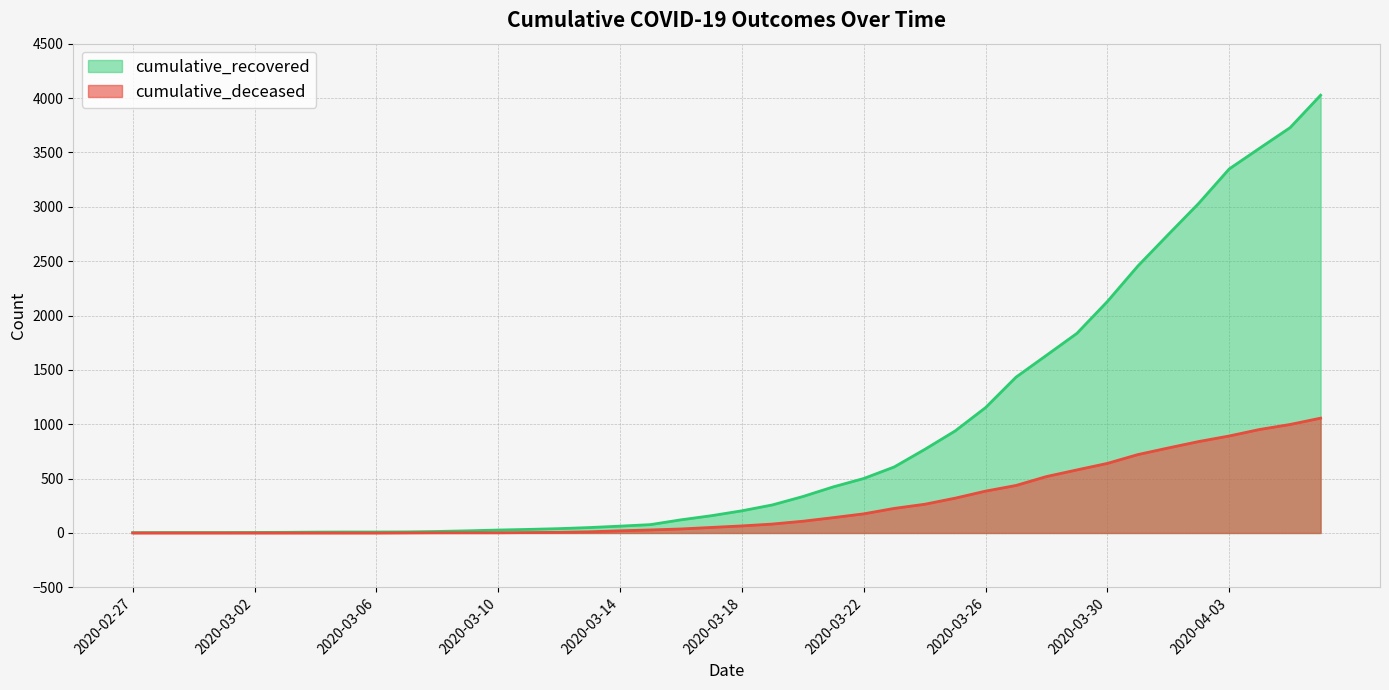

Which category has the lowest value across all series?

2020-02-27